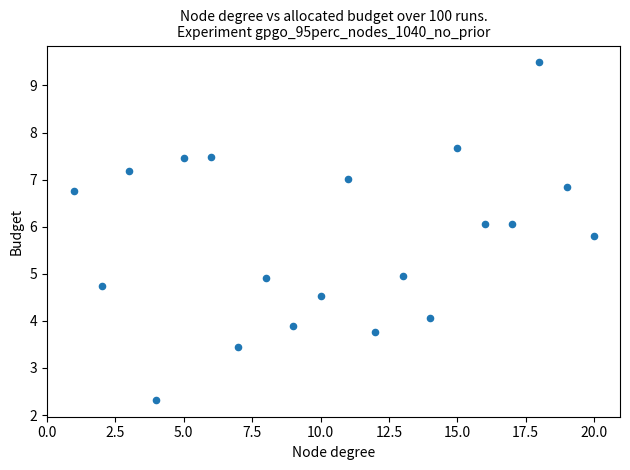

What is the range of Y values (max minus min)?

7.2